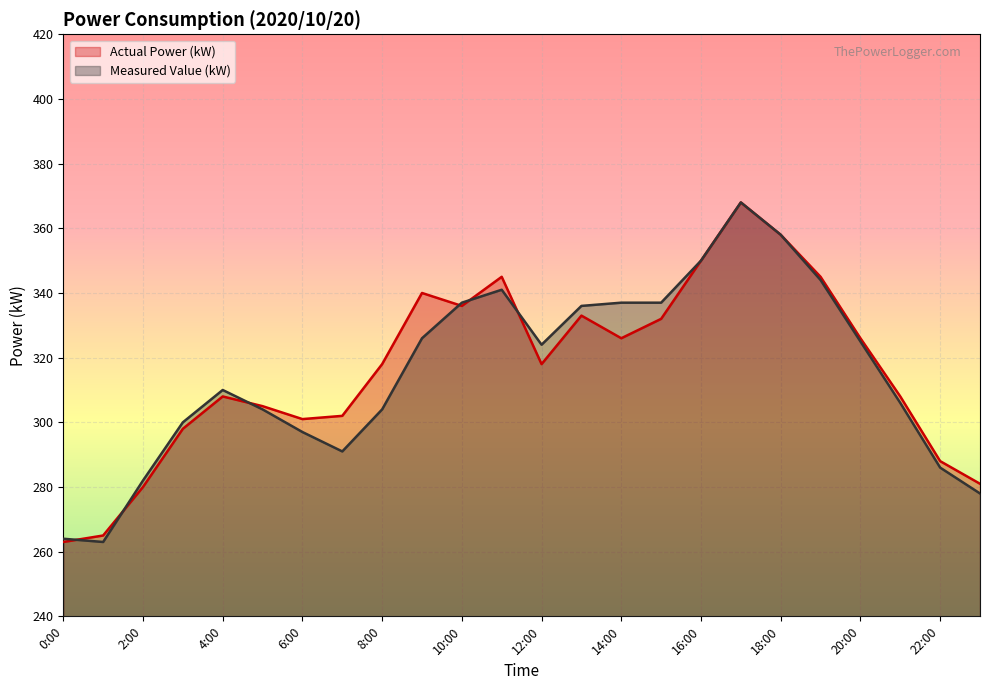

The value of Measured Value (kW) at 9:00 is 131. True or false?

False